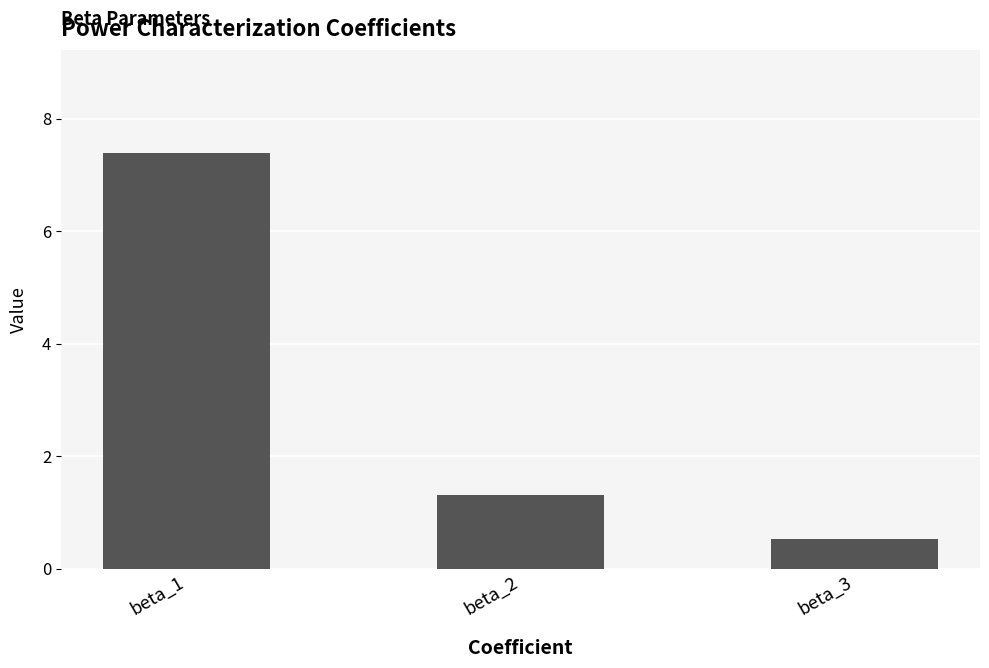

What value does the data have at beta_2?

1.3